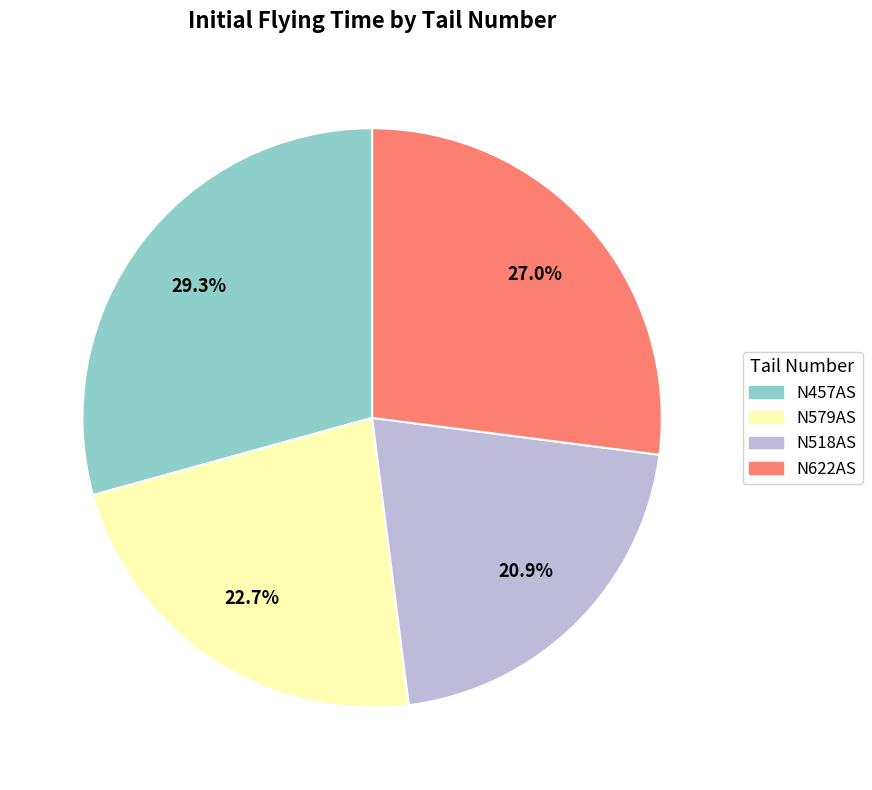

What percentage is NOT represented by N518AS?

79.1%